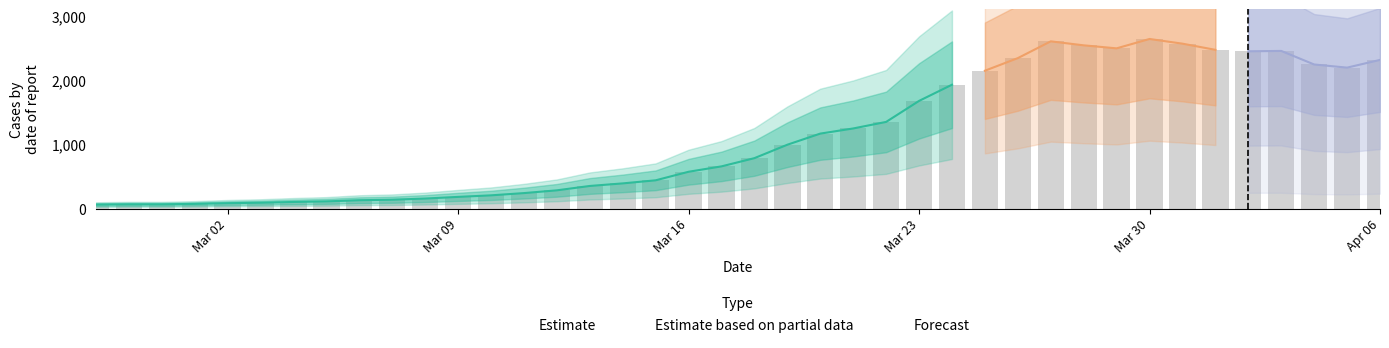

What is the label of the 29th bar from the right?

Mar 09